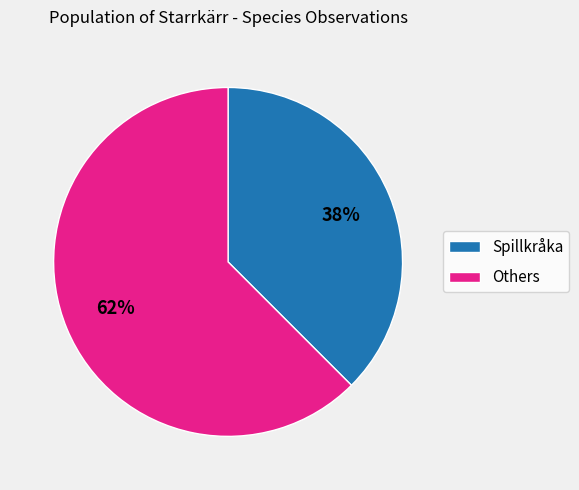

Is there a majority slice in this chart?

Yes